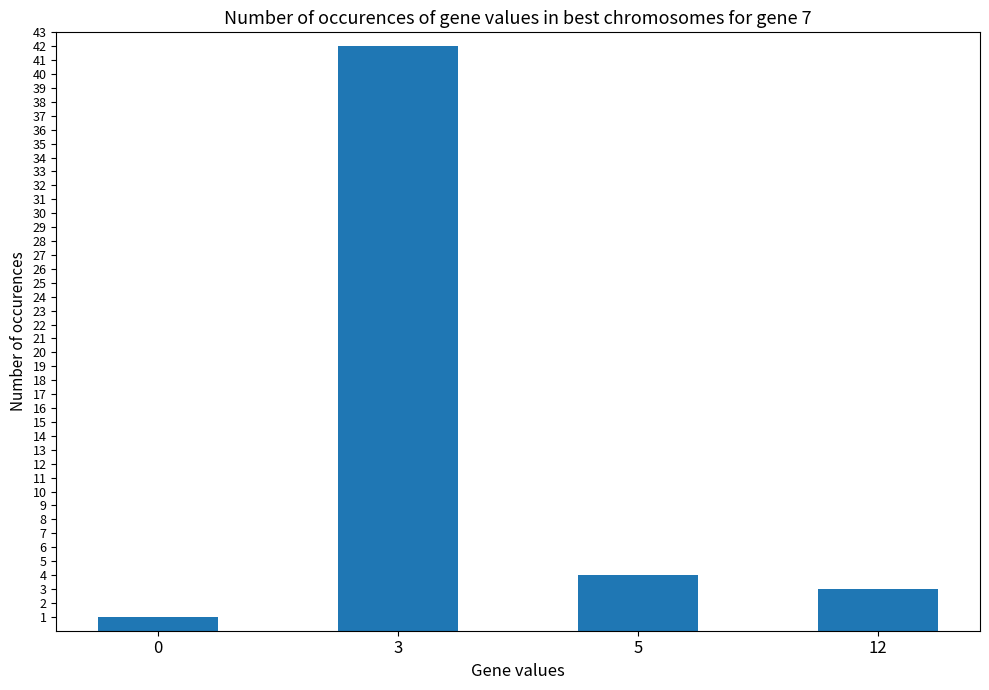

Between 12 and 5, which is larger?

5